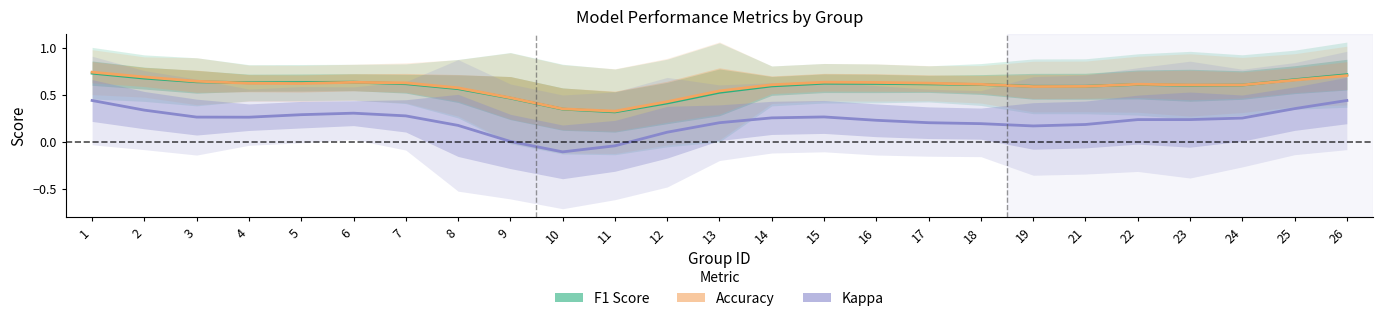

At which label is kappa closest to 0?

11